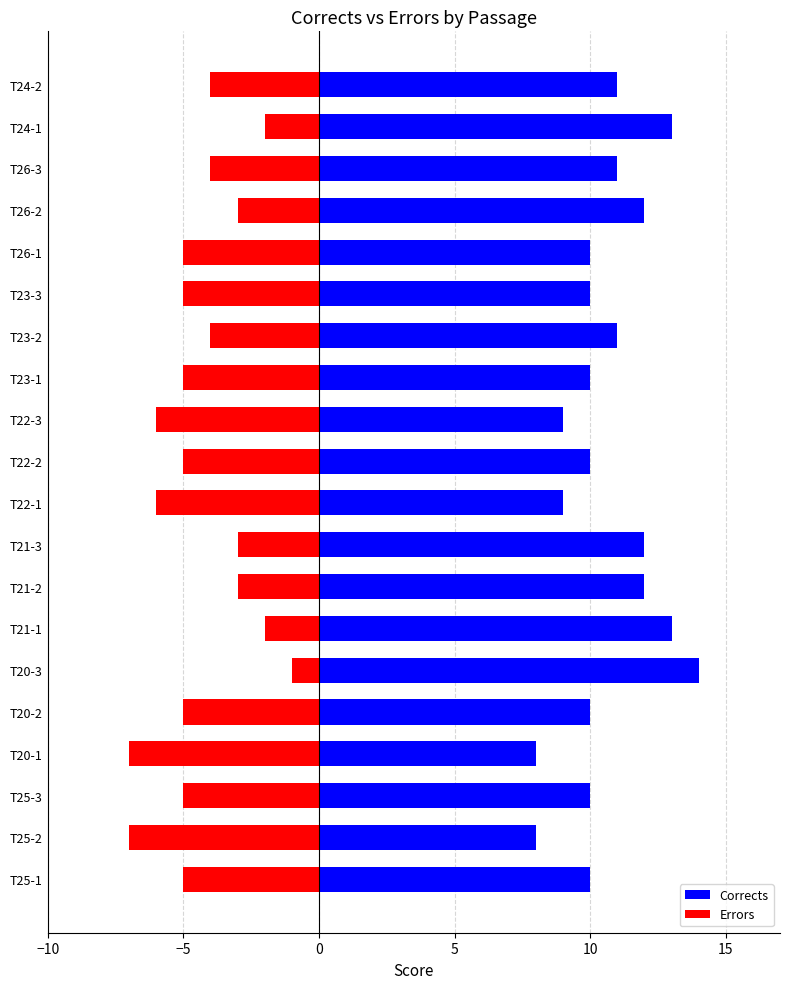

Rank the series by their maximum value, from highest to lowest.

Corrects, Errors